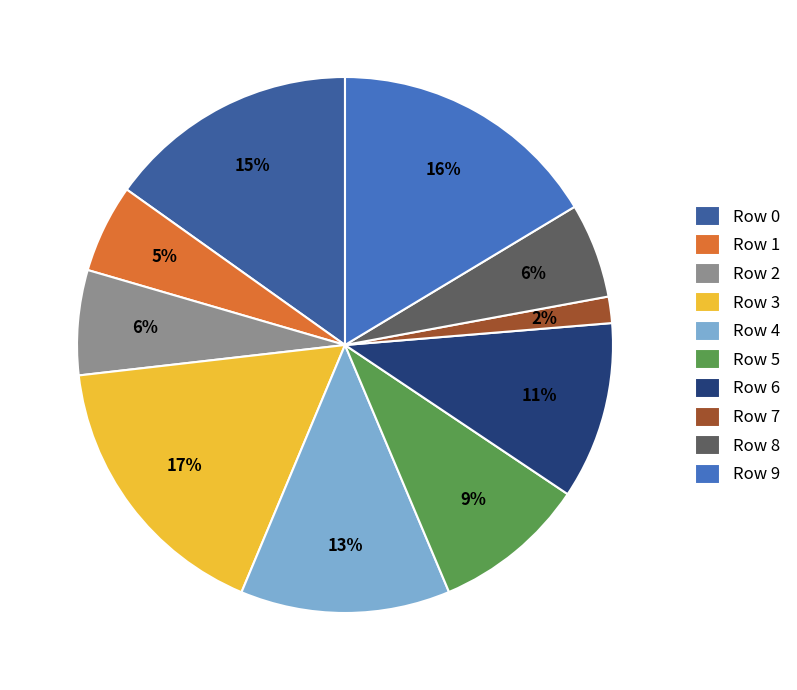

Which has a higher value, Row 2 or Row 1?

Row 2